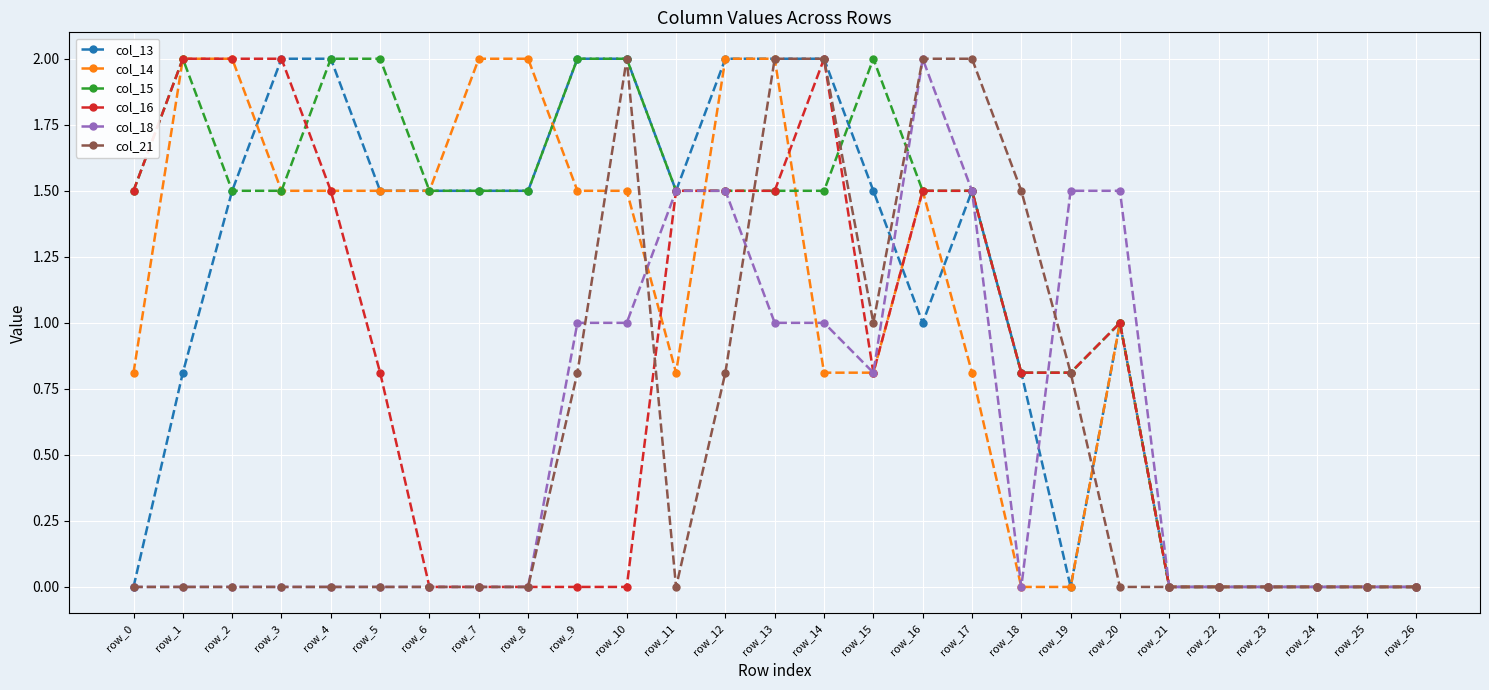

How many series are shown in this chart?

6